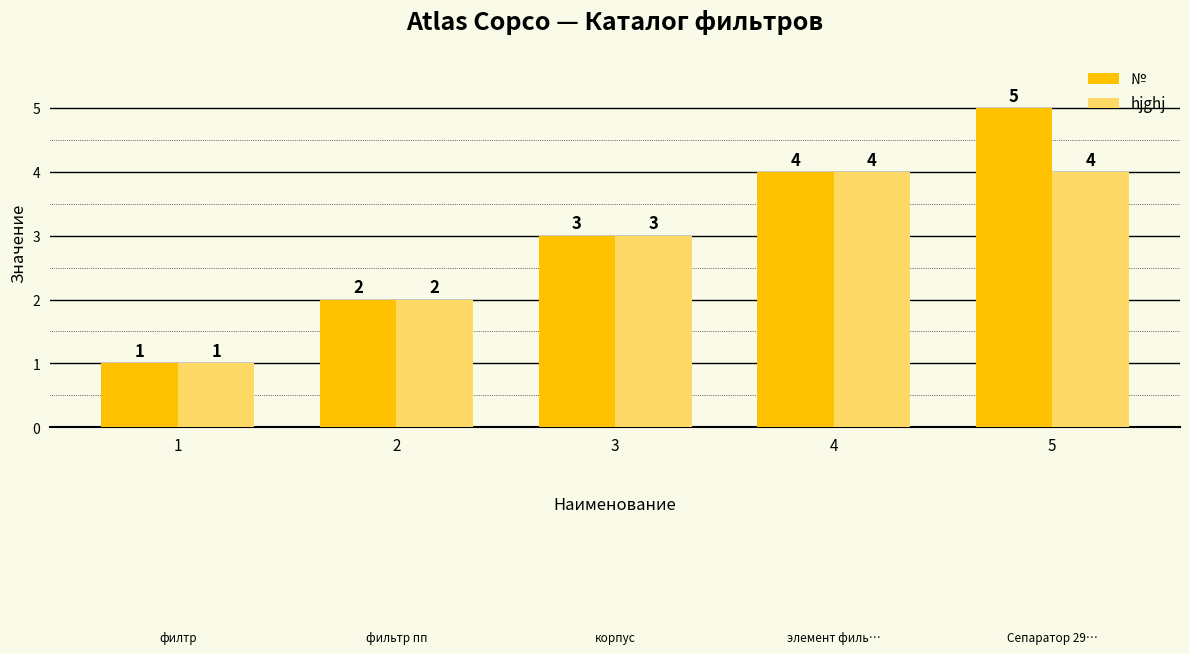

Reading right to left, extract all data points from this chart.

№: 5	4	3	2	1
hjghj: 4	4	3	2	1